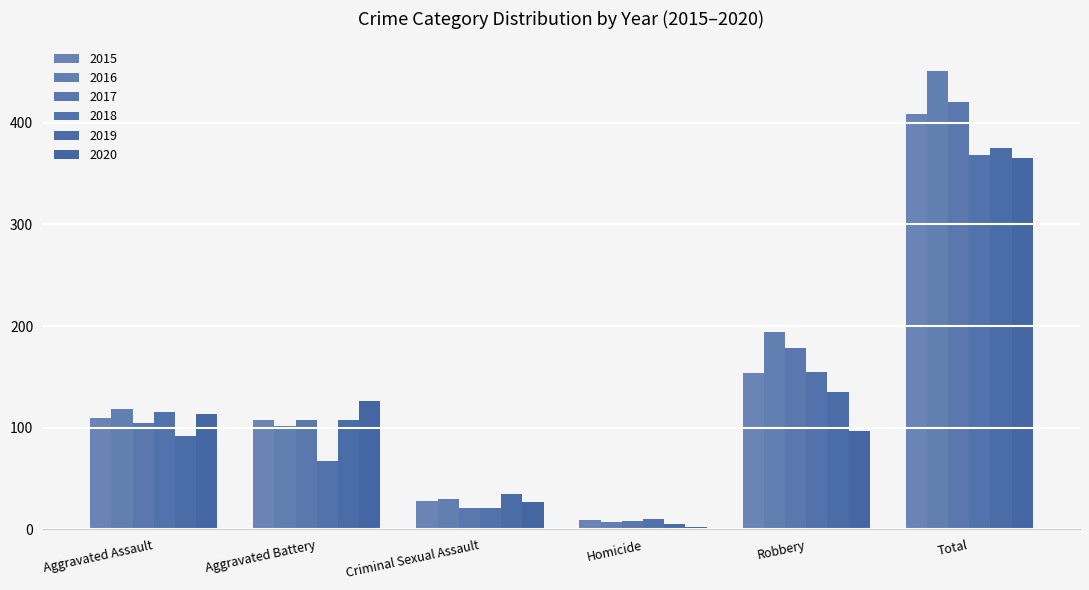

The value of 2020 at Aggravated Battery is 191. True or false?

False